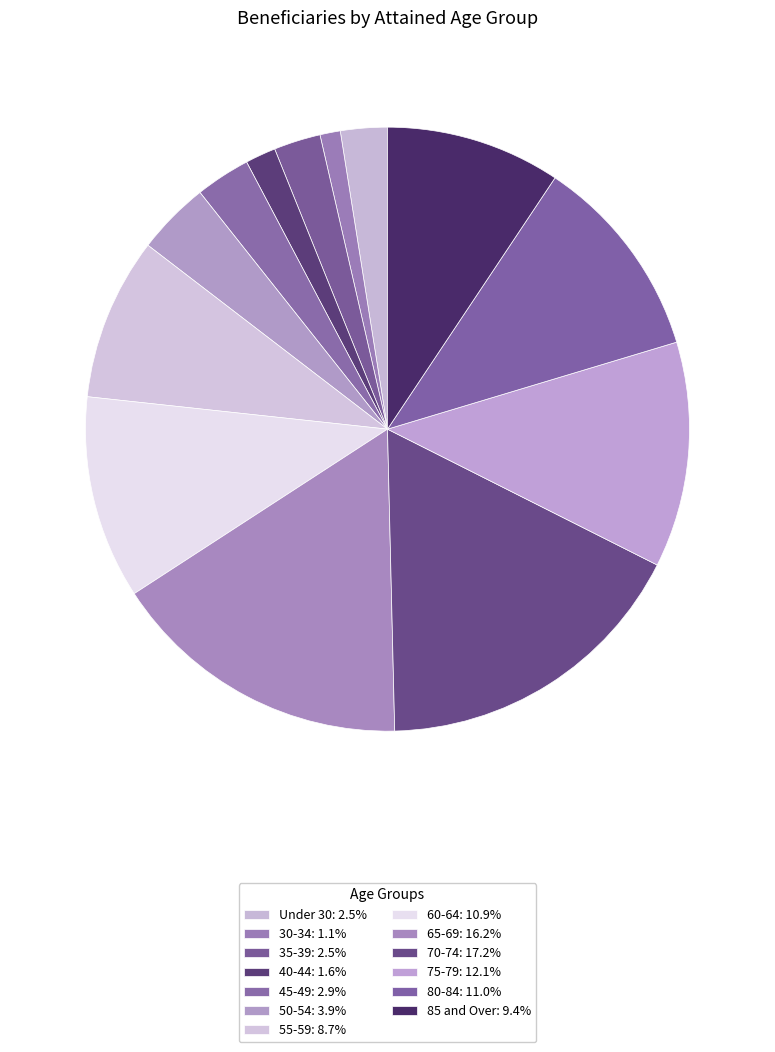

Count the number of slices in the pie.

13